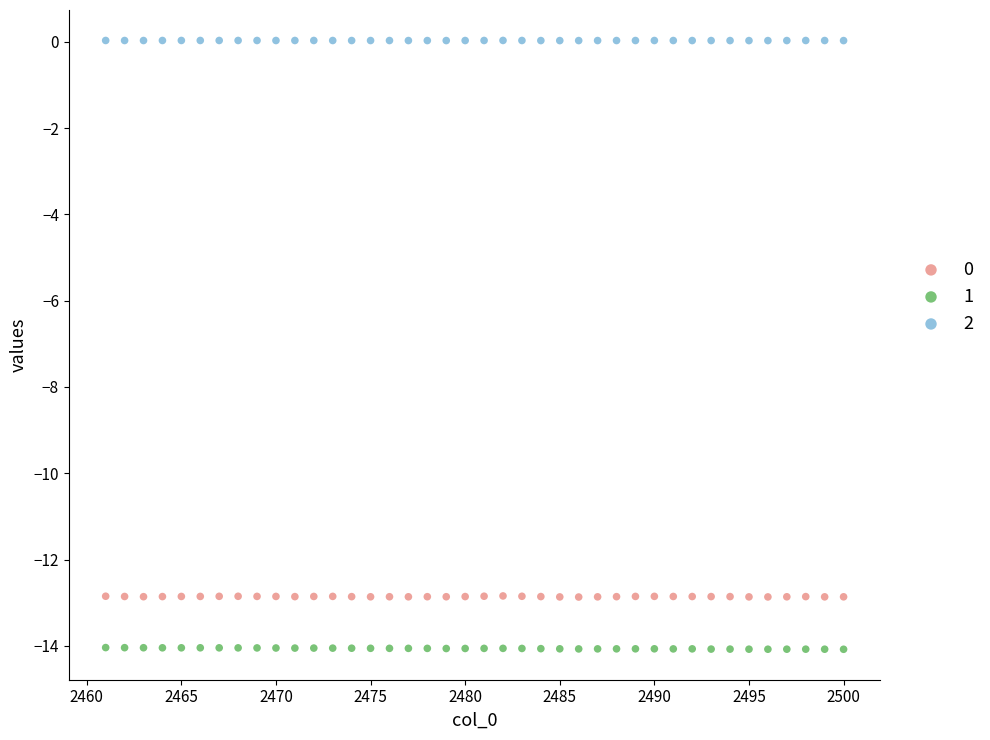

Across all data points, what is the range of Y values (max minus min)?

14.1